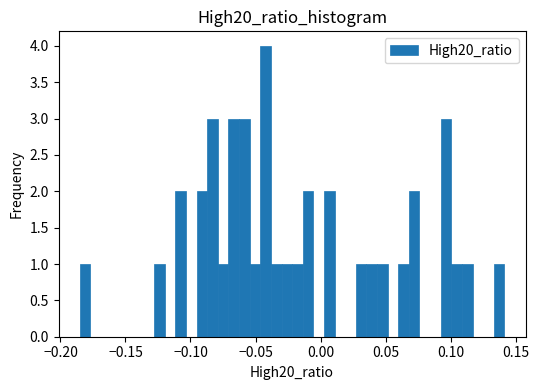

Read against the x-axis, roughly where is the centre of the tallest bar?

-0.040